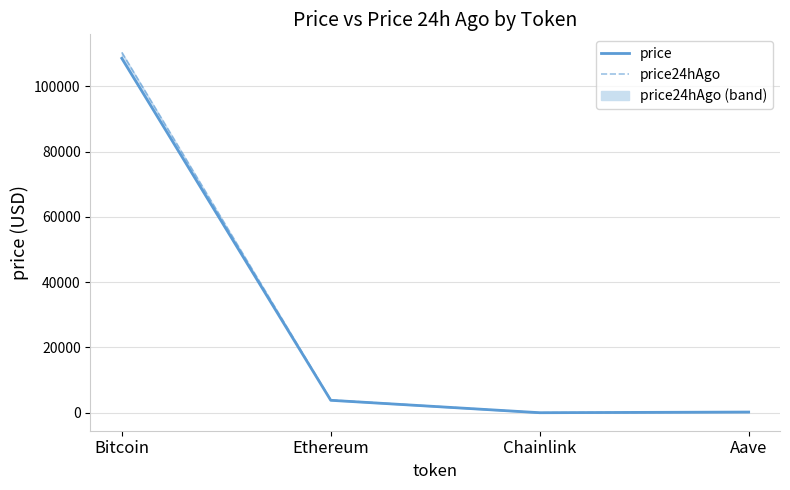

At which label is price closest to 54305?

Ethereum